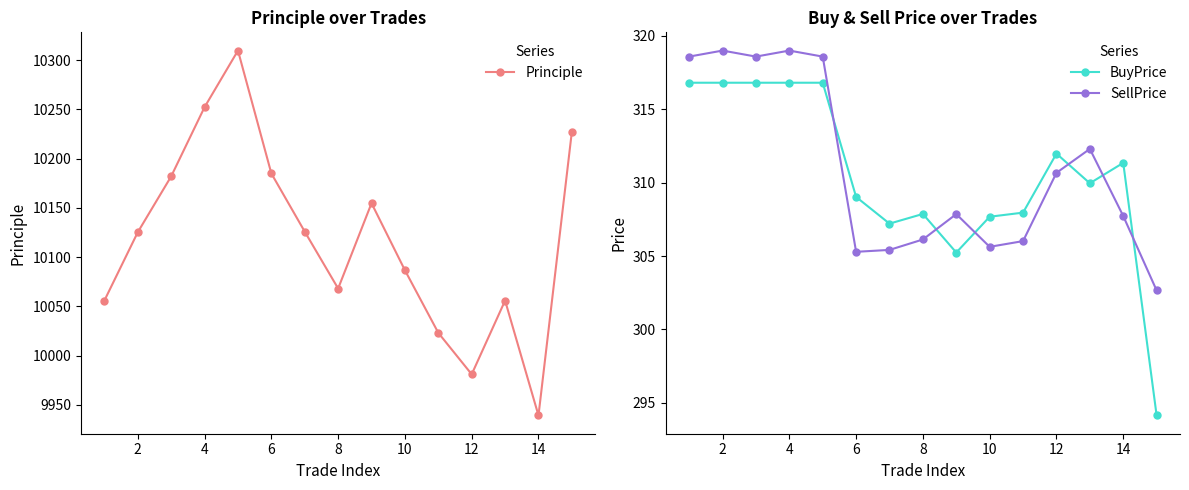

True or false: Principle and BuyPrice cross at least once.

False